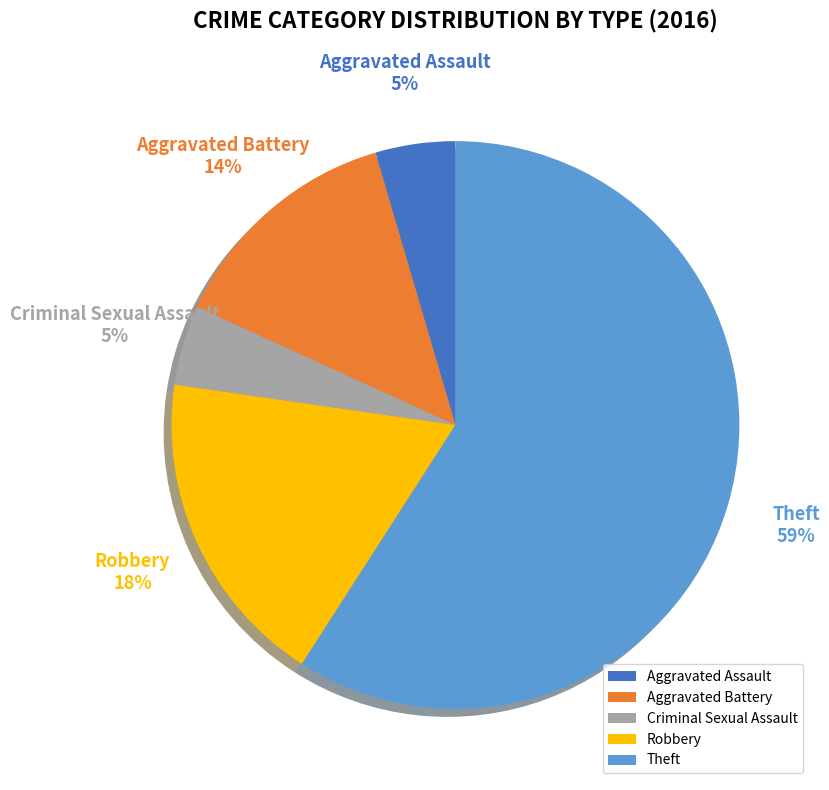

Does Theft represent more than half of the total?

Yes